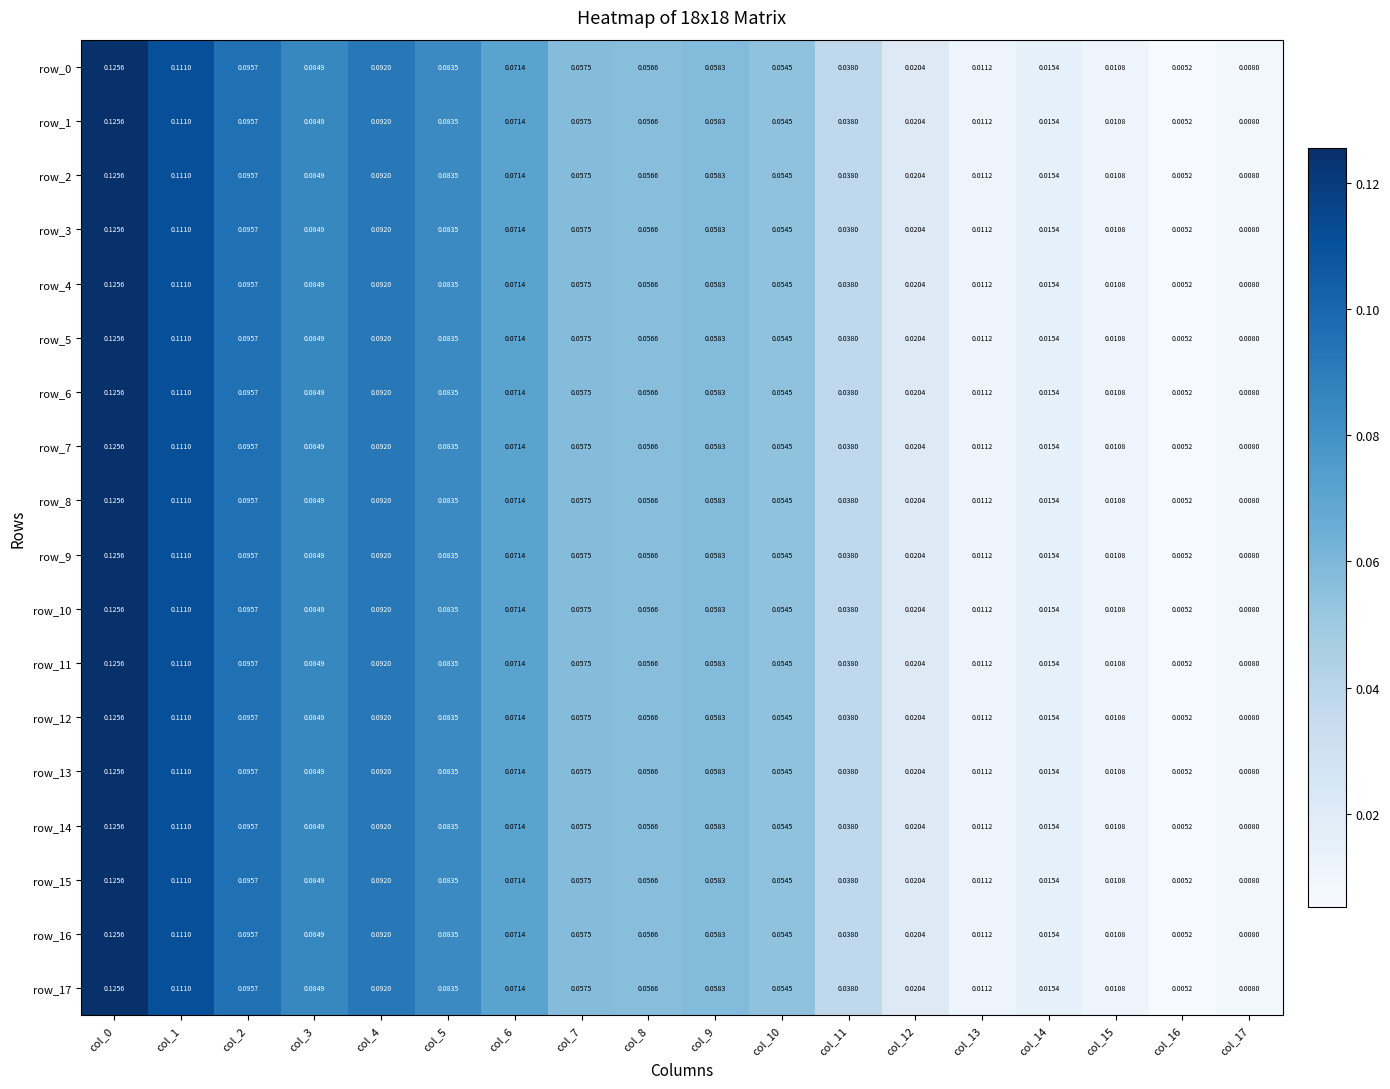

Is the value of row_6 at col_1 greater than the value of row_13 at col_3?

Yes